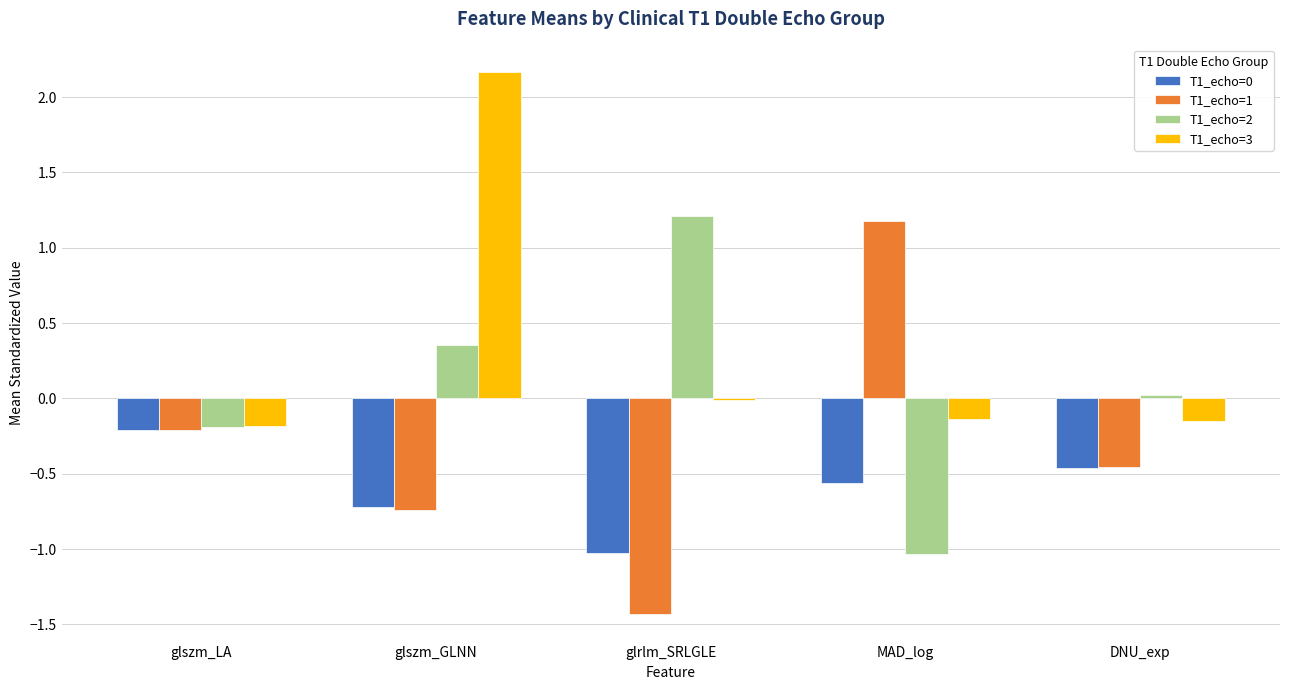

What is the sum of all T1_echo=3 values?

1.7